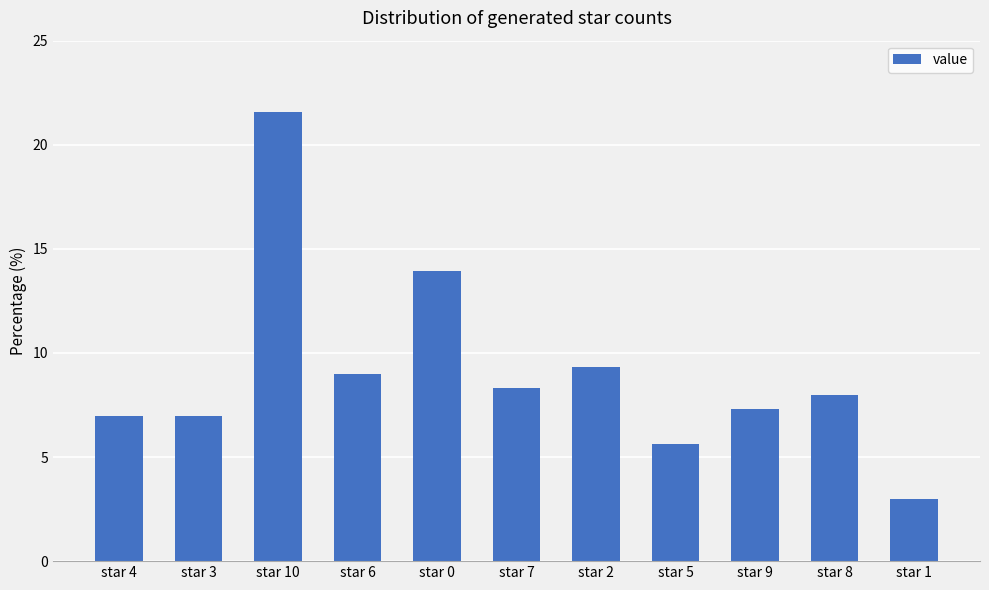

Where is the data nearest to the value 12?

star 0